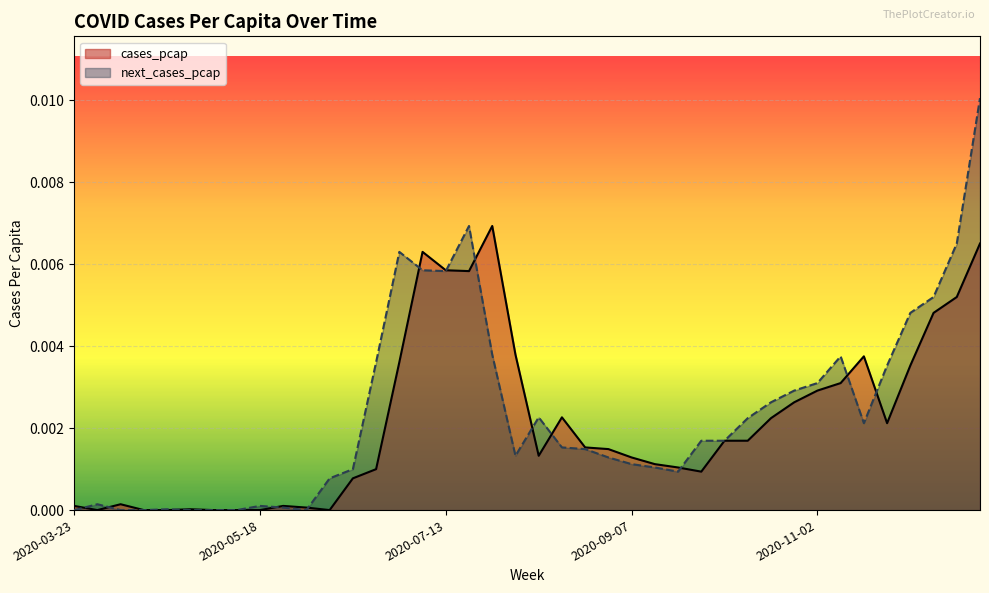

How many positive values does the cases_pcap series have?

33